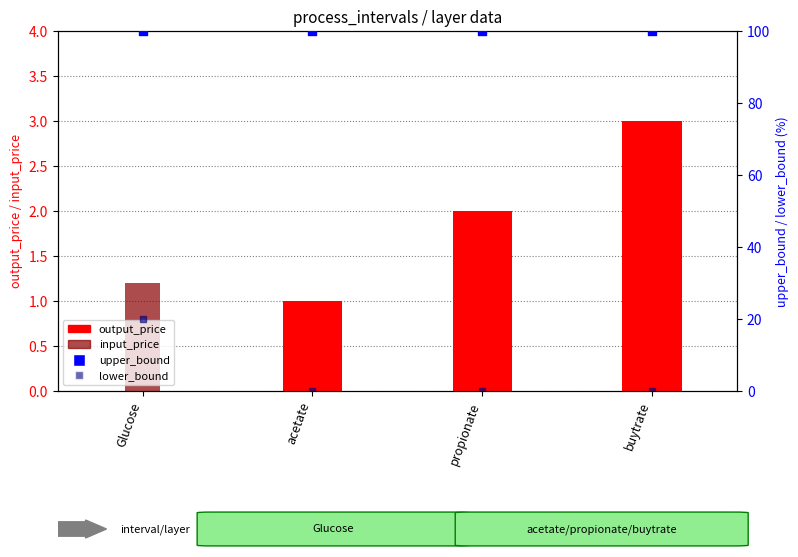

Which series reaches the maximum Y coordinate?

upper_bound